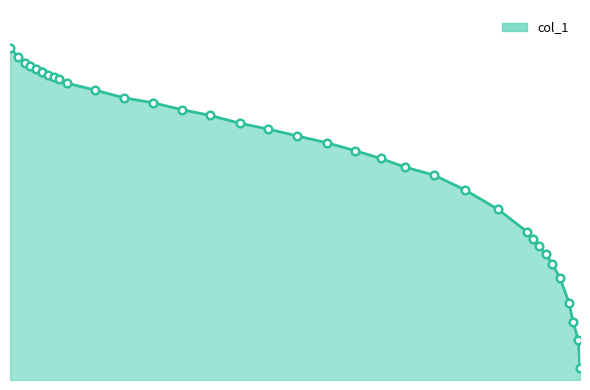

What is the change in value from 0.9473 to 0.9369?

-1.6